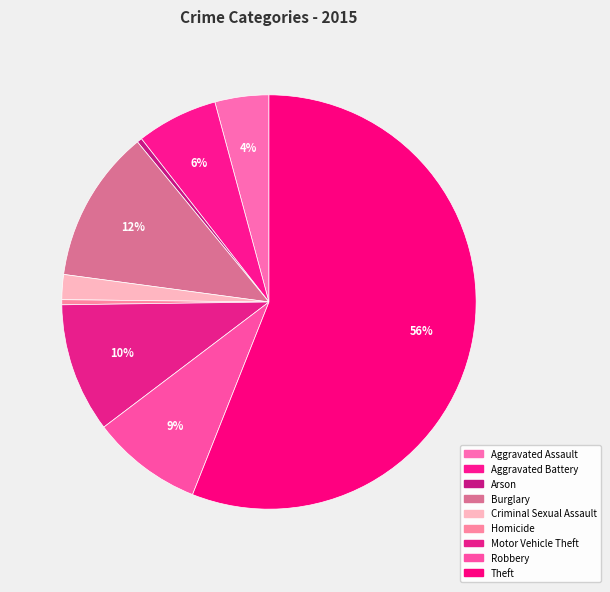

Does Theft account for over 50% of the chart?

Yes